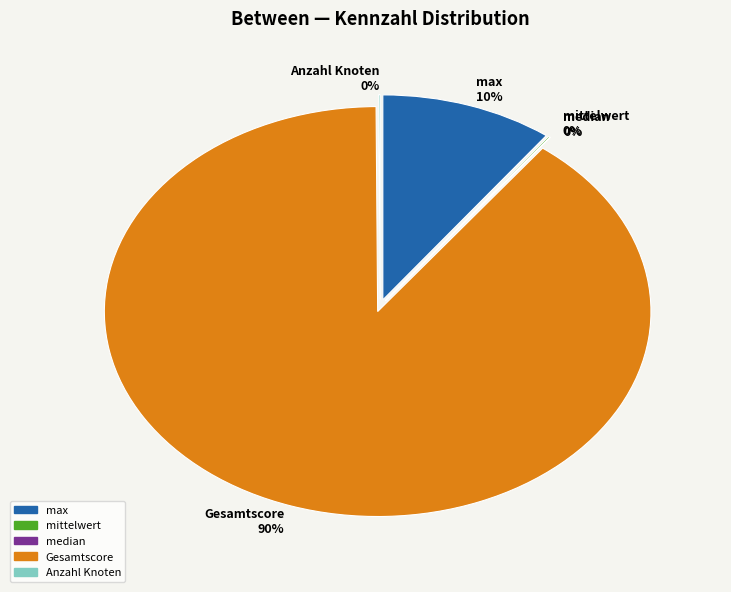

What percentage is the max slice, to the nearest percent?

10%